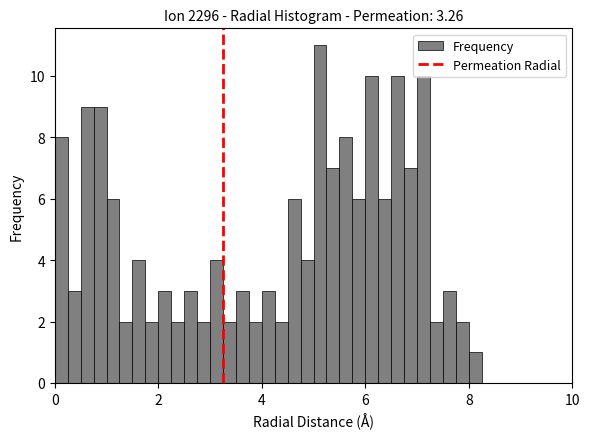

Read against the x-axis, roughly where is the centre of the tallest bar?

5.2